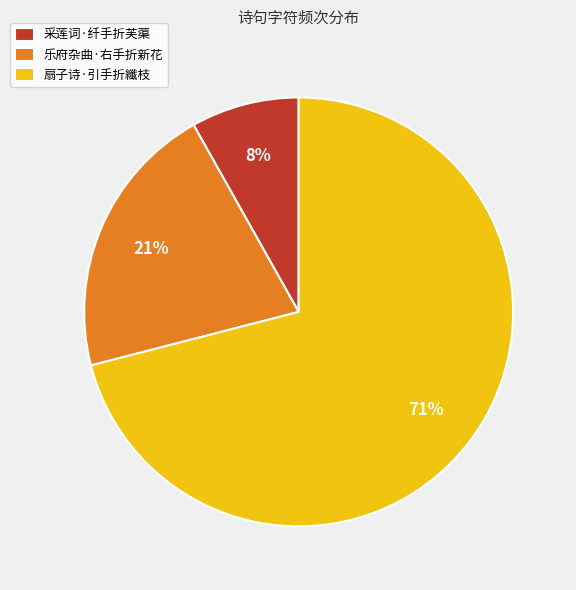

Is 采莲词·纤手折芙蕖 the majority of the pie?

No